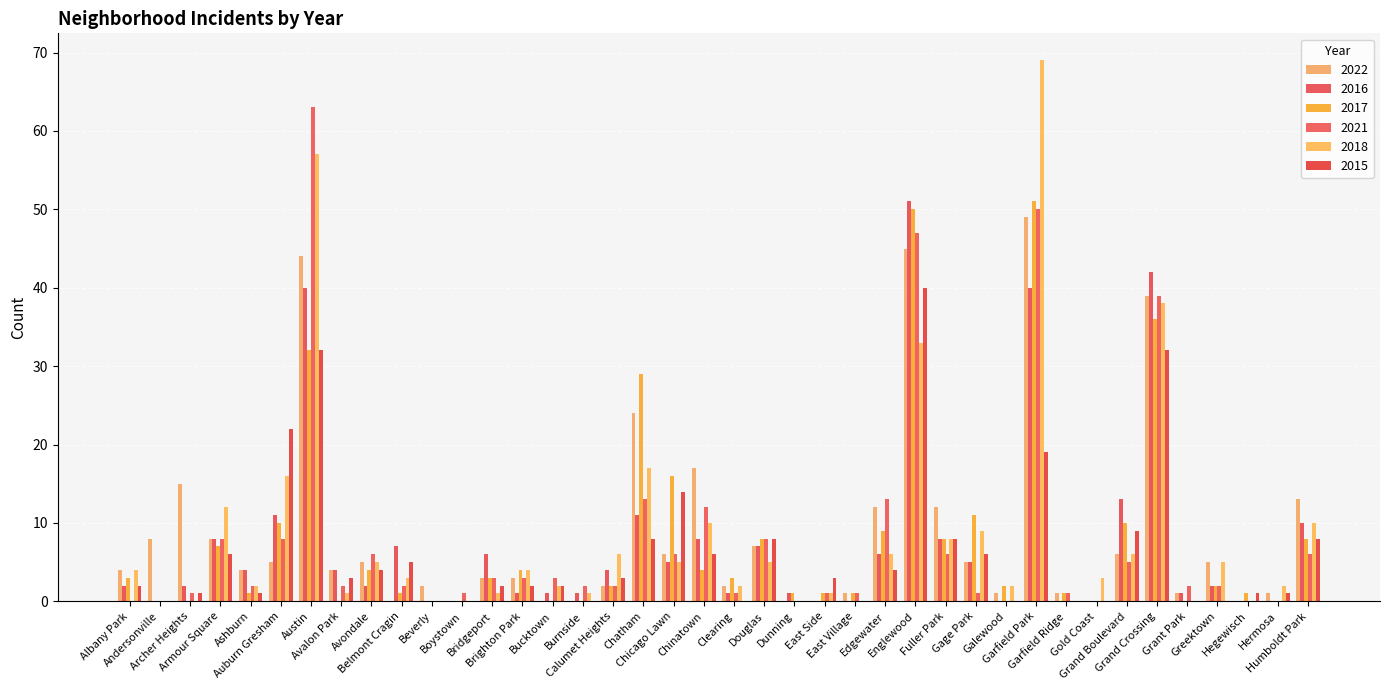

At which label does 2017 first exceed 3?

Armour Square